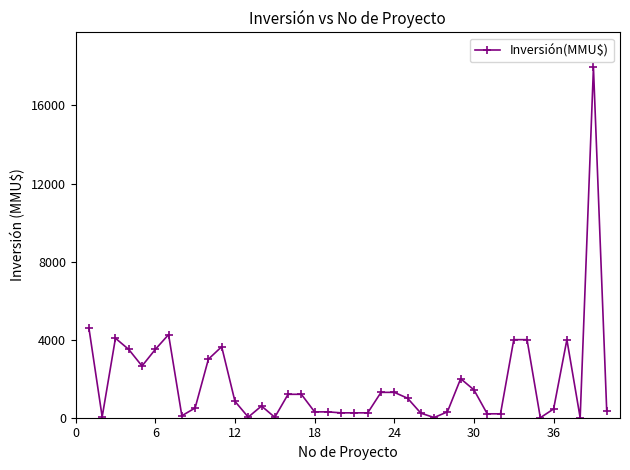

True or false: the data has more than 2 interior local peaks.

True